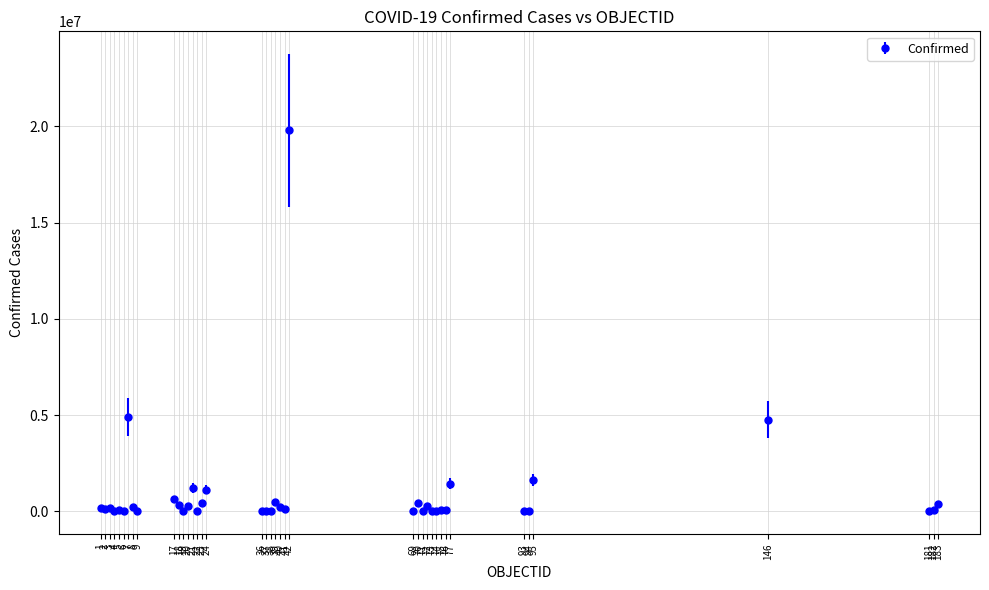

Is this an area chart (filled region under the line)?

No